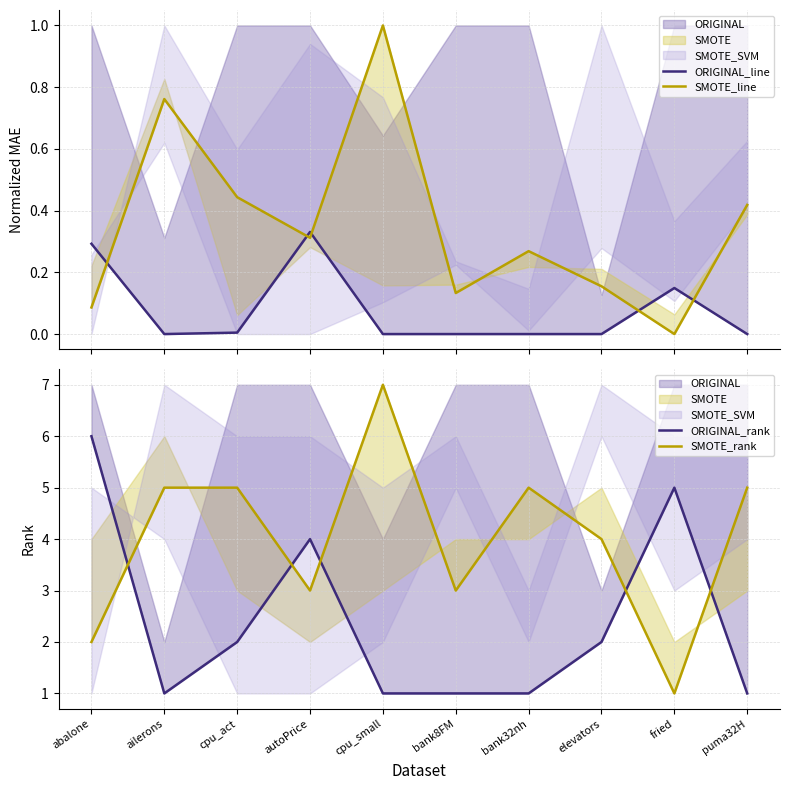

In SMOTE_rank, how many points are lower than both neighbors (excluding endpoints)?

3